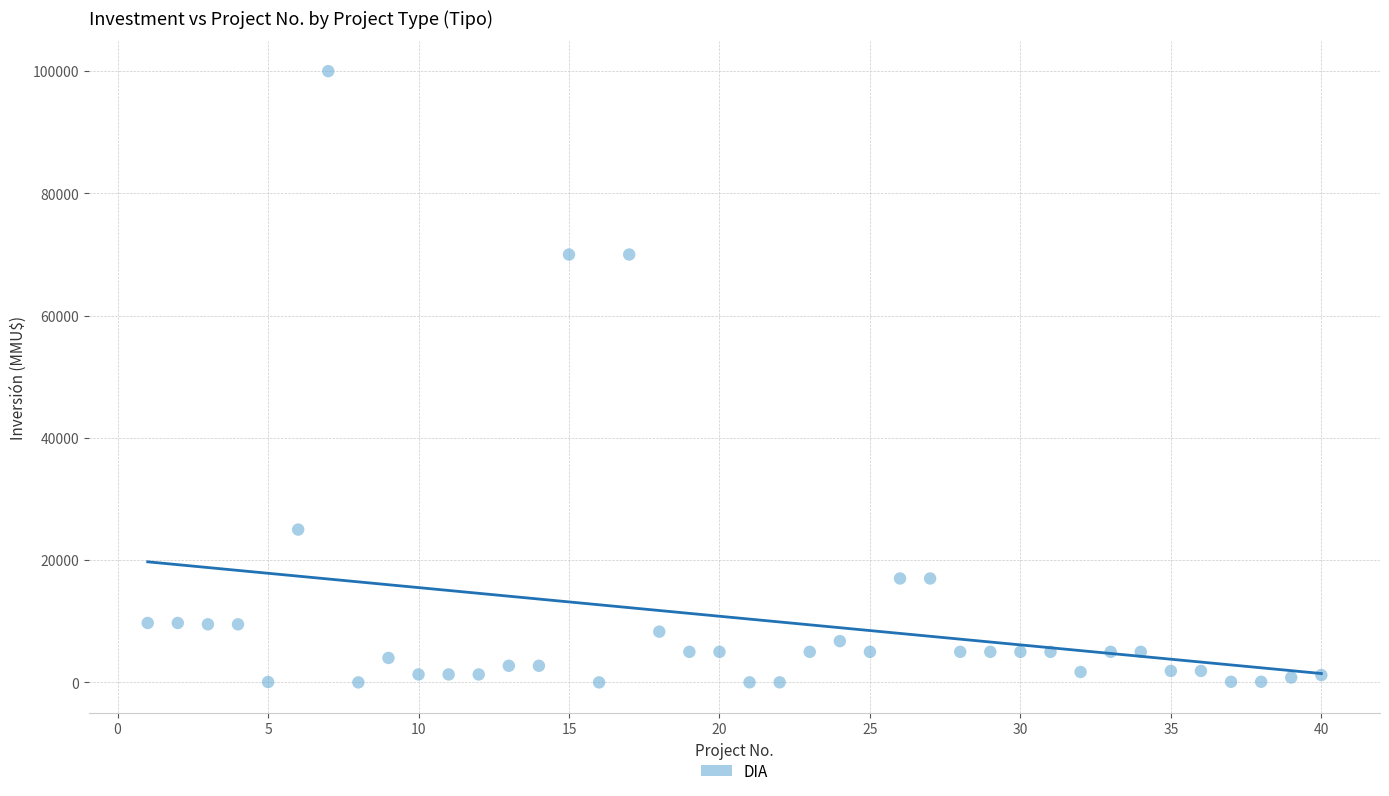

What is the range of Y values (max minus min)?

100000